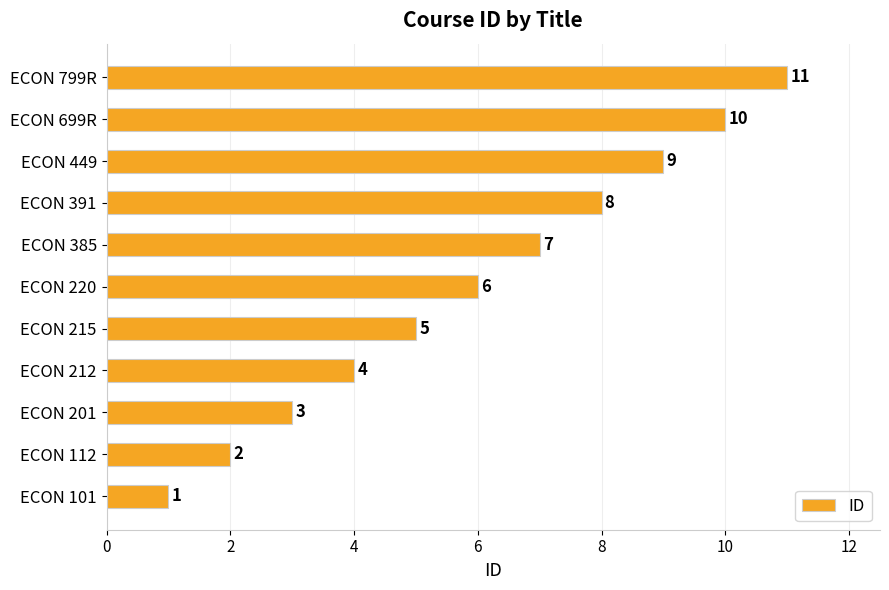

List the labels in order of value, smallest first.

ECON 101, ECON 112, ECON 201, ECON 212, ECON 215, ECON 220, ECON 385, ECON 391, ECON 449, ECON 699R, ECON 799R